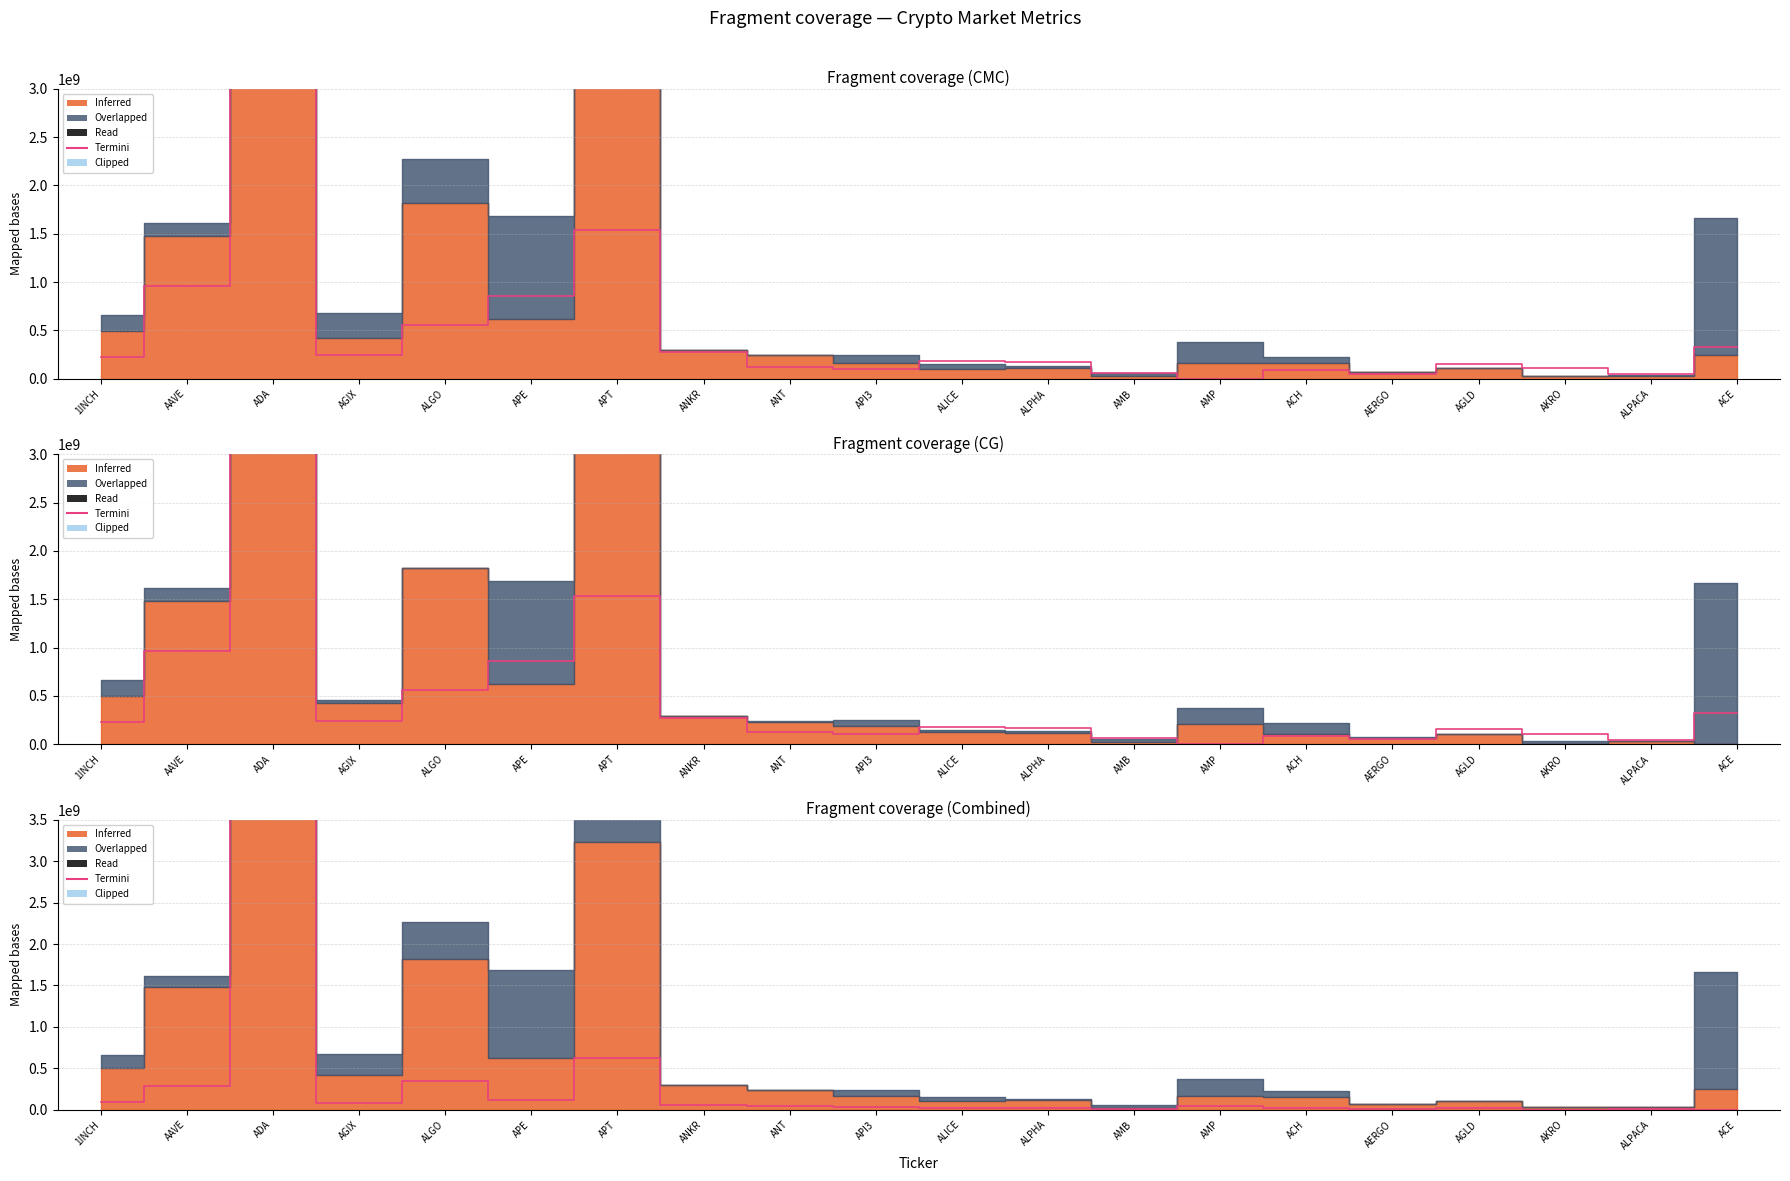

How many data points are above 40939546?

10